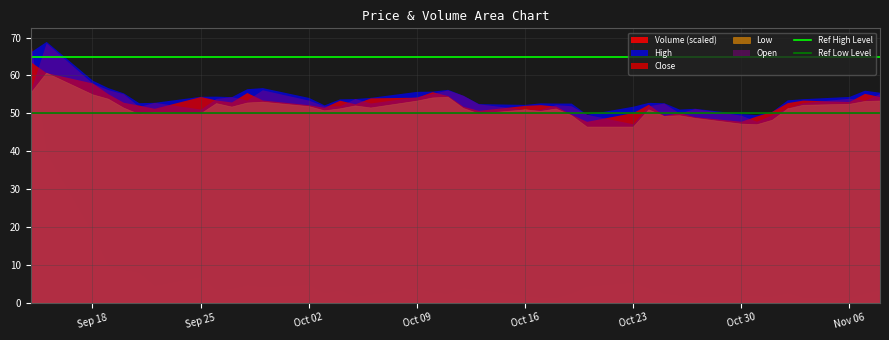

The Ref Low Level series shows 24 at Sep 25. True or false?

False